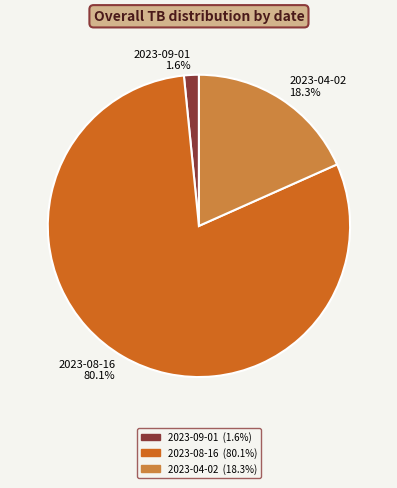

How many segments does this pie chart have?

3